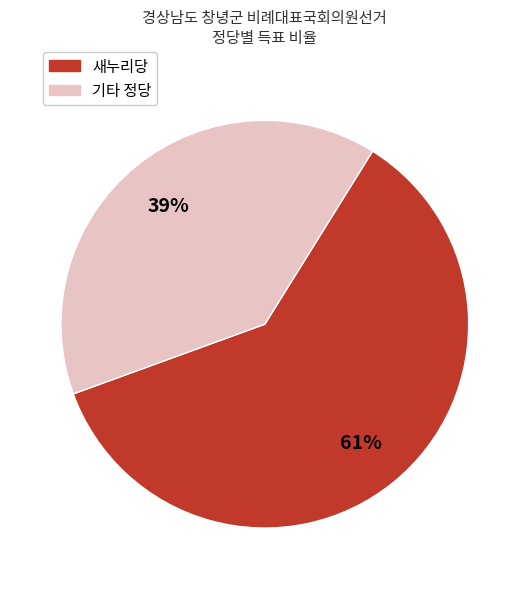

Does any single category account for the majority?

Yes